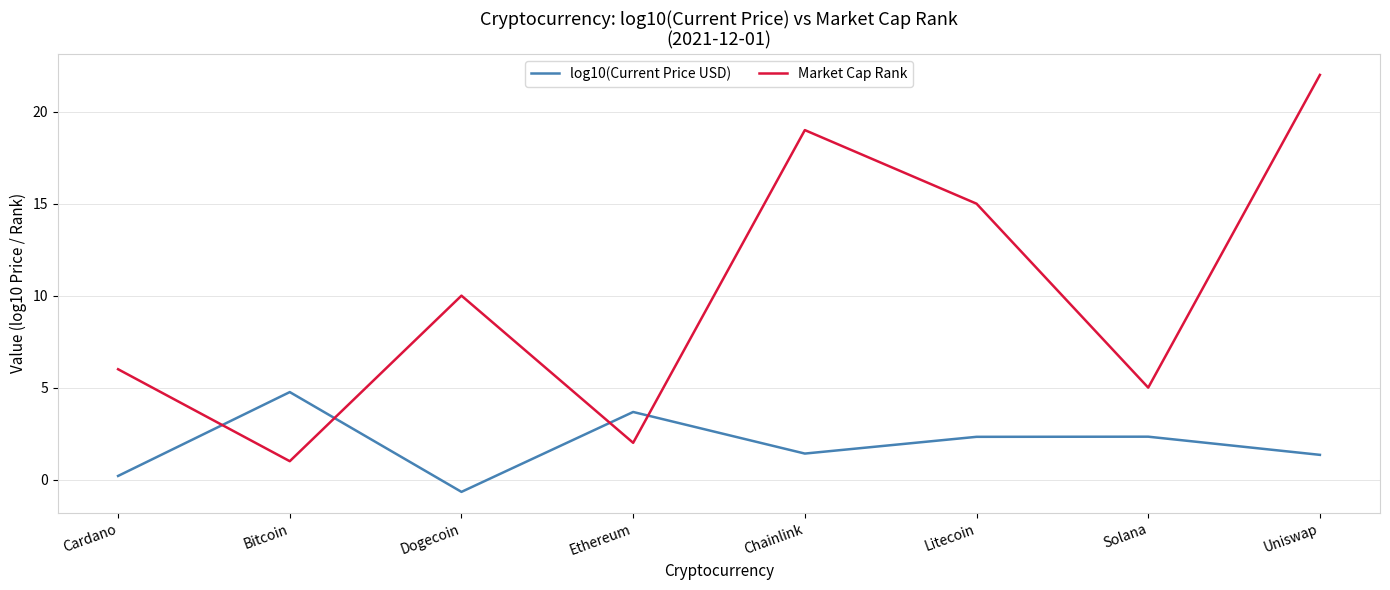

At Dogecoin, list the series in order from smallest to largest.

log10(Current Price USD), Market Cap Rank